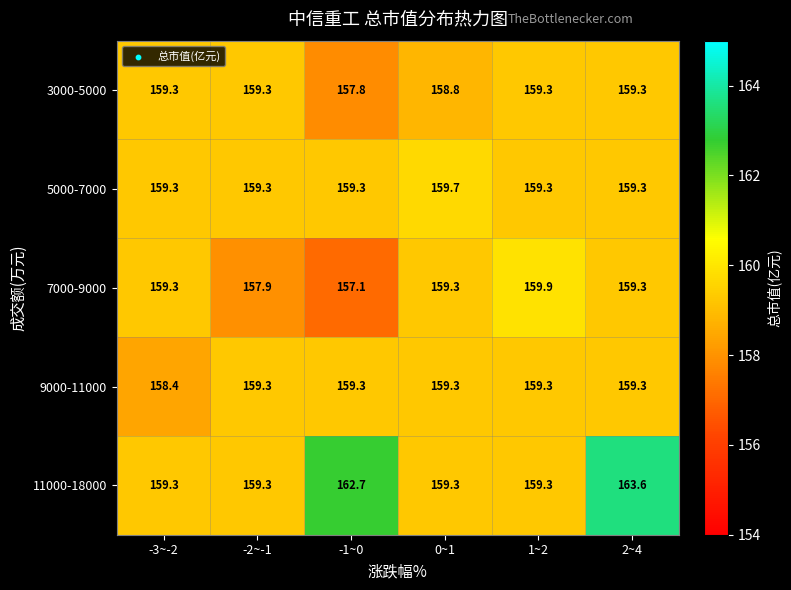

What is the difference between the second highest and minimum values in the 11000-18000 series?

3.4